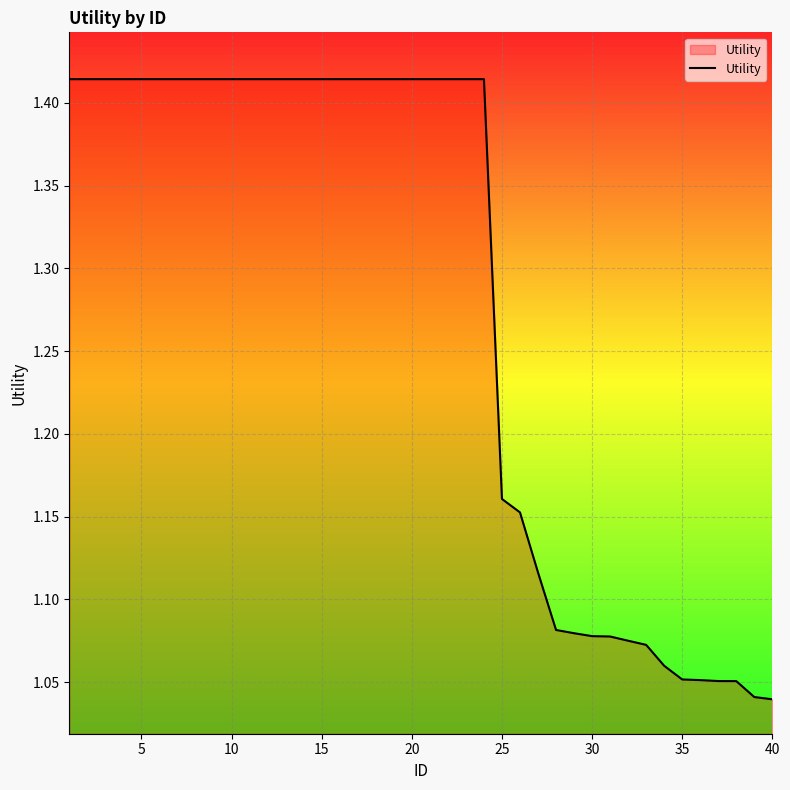

What is the difference between the maximum and minimum values?

0.4